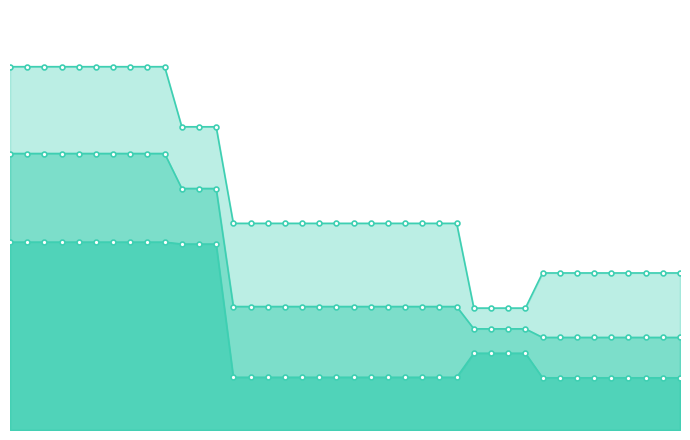

What are all the series names shown in the legend?

worst_line, mean_line, best_line